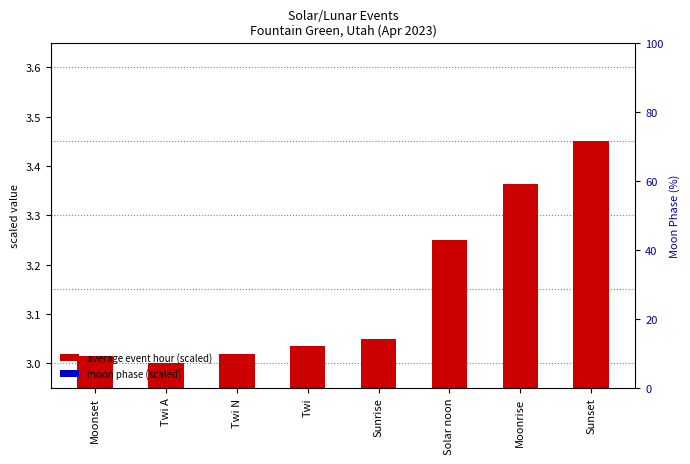

What is the label of the 6th bar from the right?

Twi N